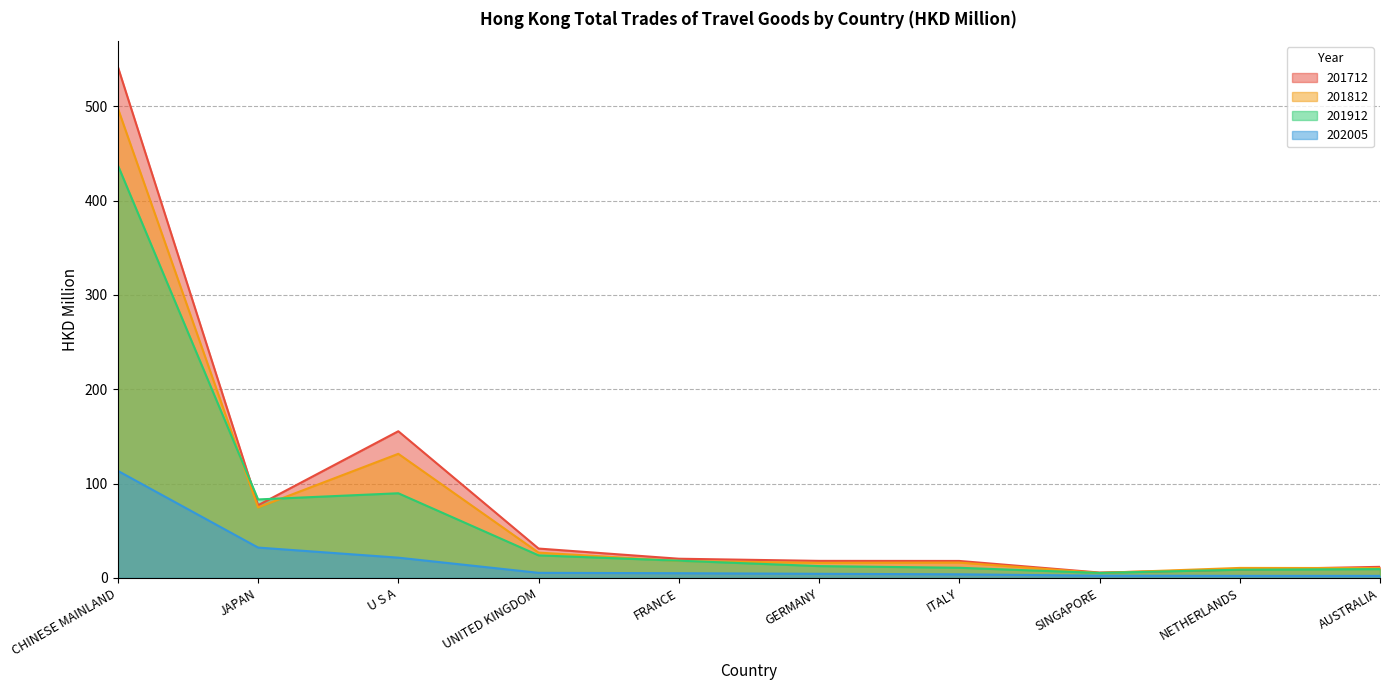

What is the value of the 201712 point at the 6th from the left?

18.1